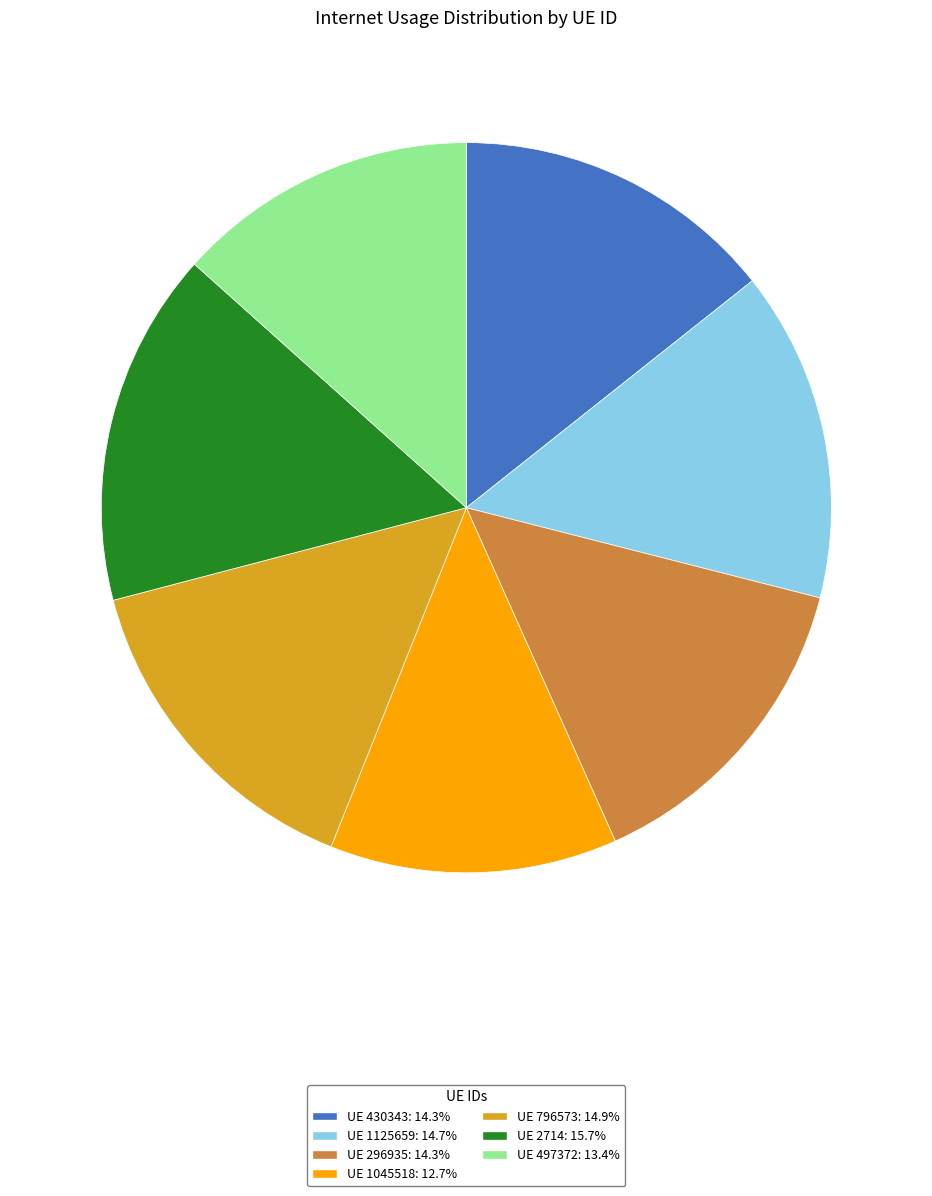

Count the number of slices in the pie.

7